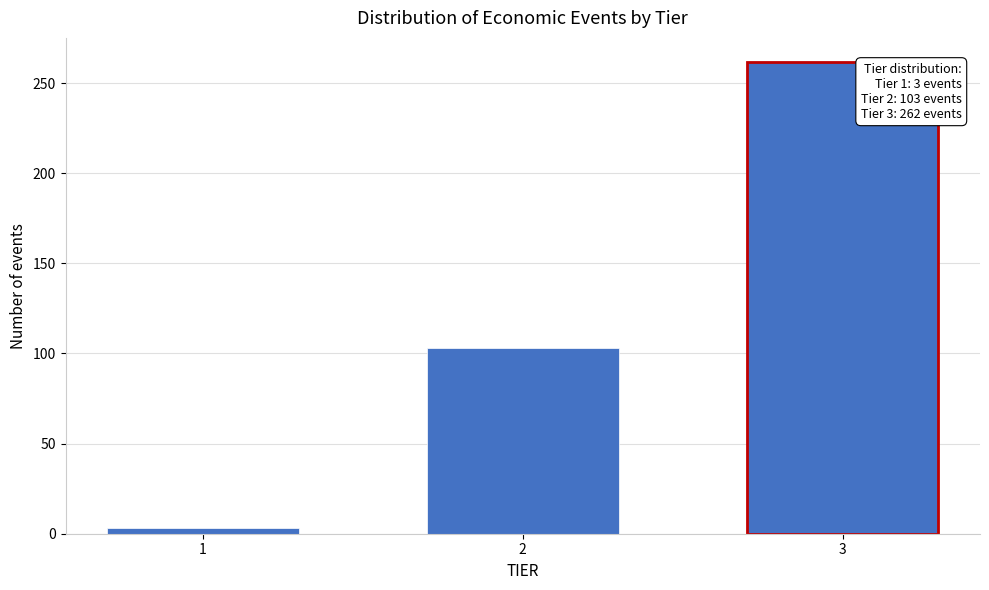

Reading right to left, transcribe all the data shown in this chart.

262	103	3